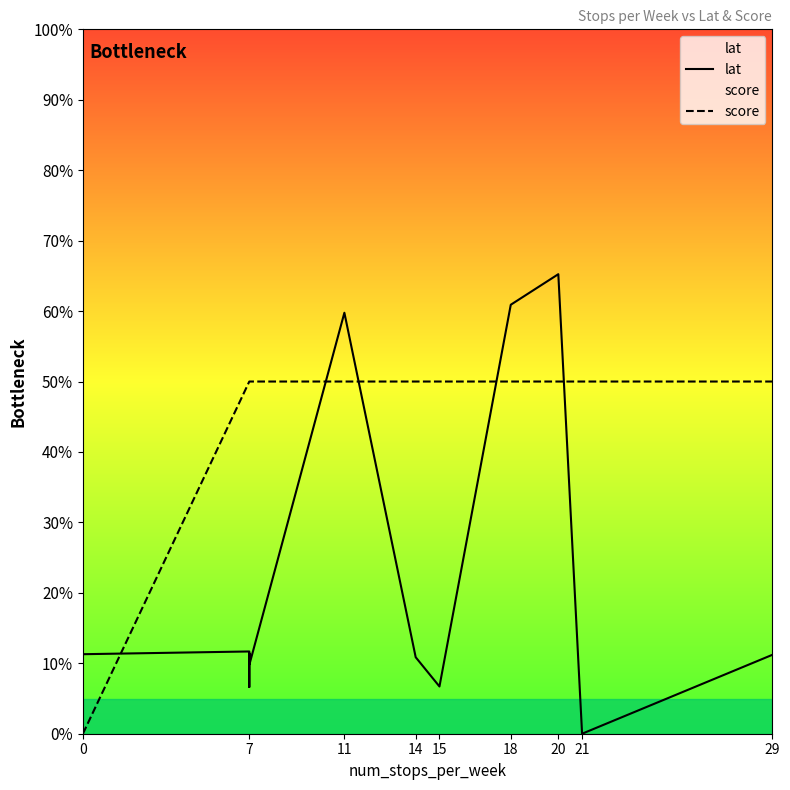

The lat series shows 82.0 at 13. True or false?

False